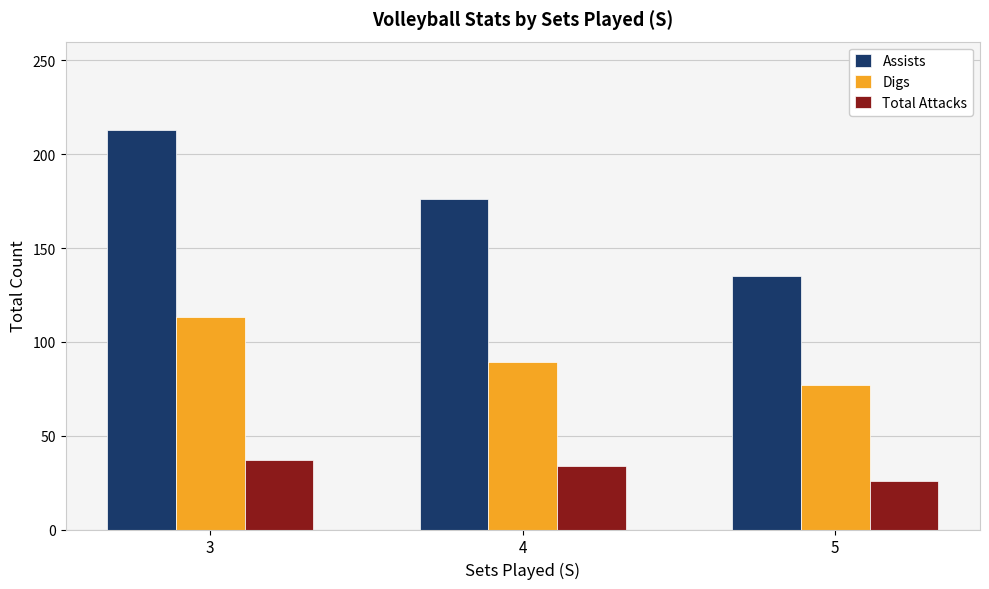

Count the number of categories in the chart.

3